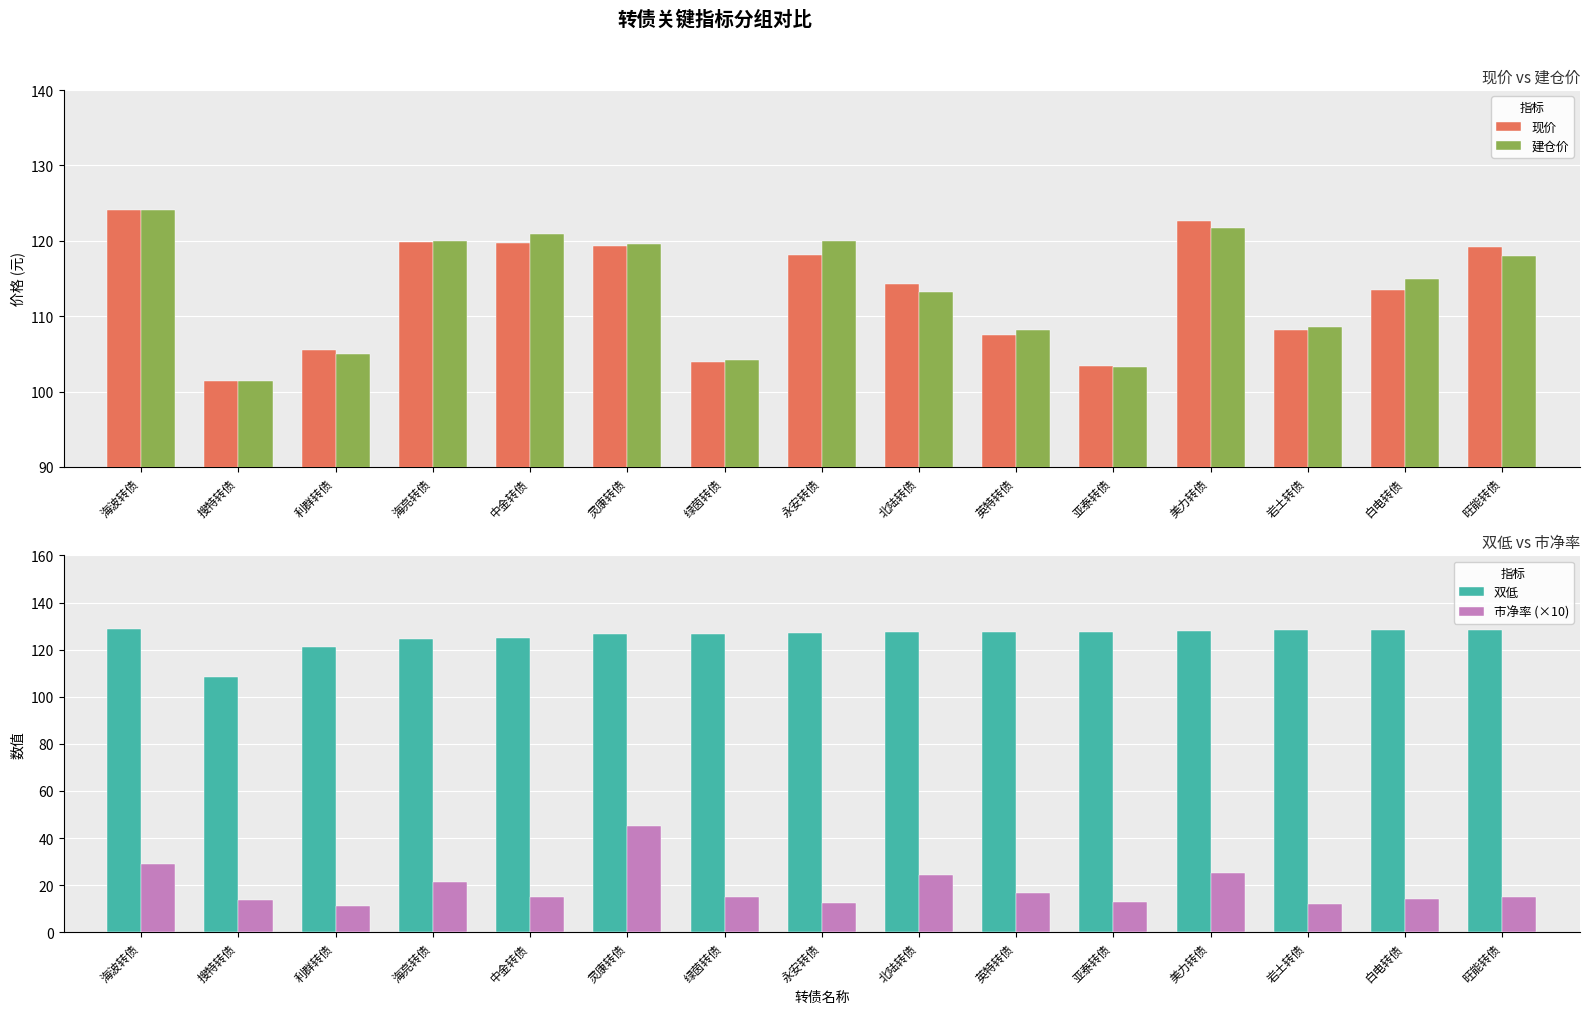

Rank the categories by 建仓价 value from lowest to highest.

搜特转债, 亚泰转债, 绿茵转债, 利群转债, 英特转债, 岩土转债, 北陆转债, 白电转债, 旺能转债, 灵康转债, 海亮转债, 永安转债, 中金转债, 美力转债, 海波转债